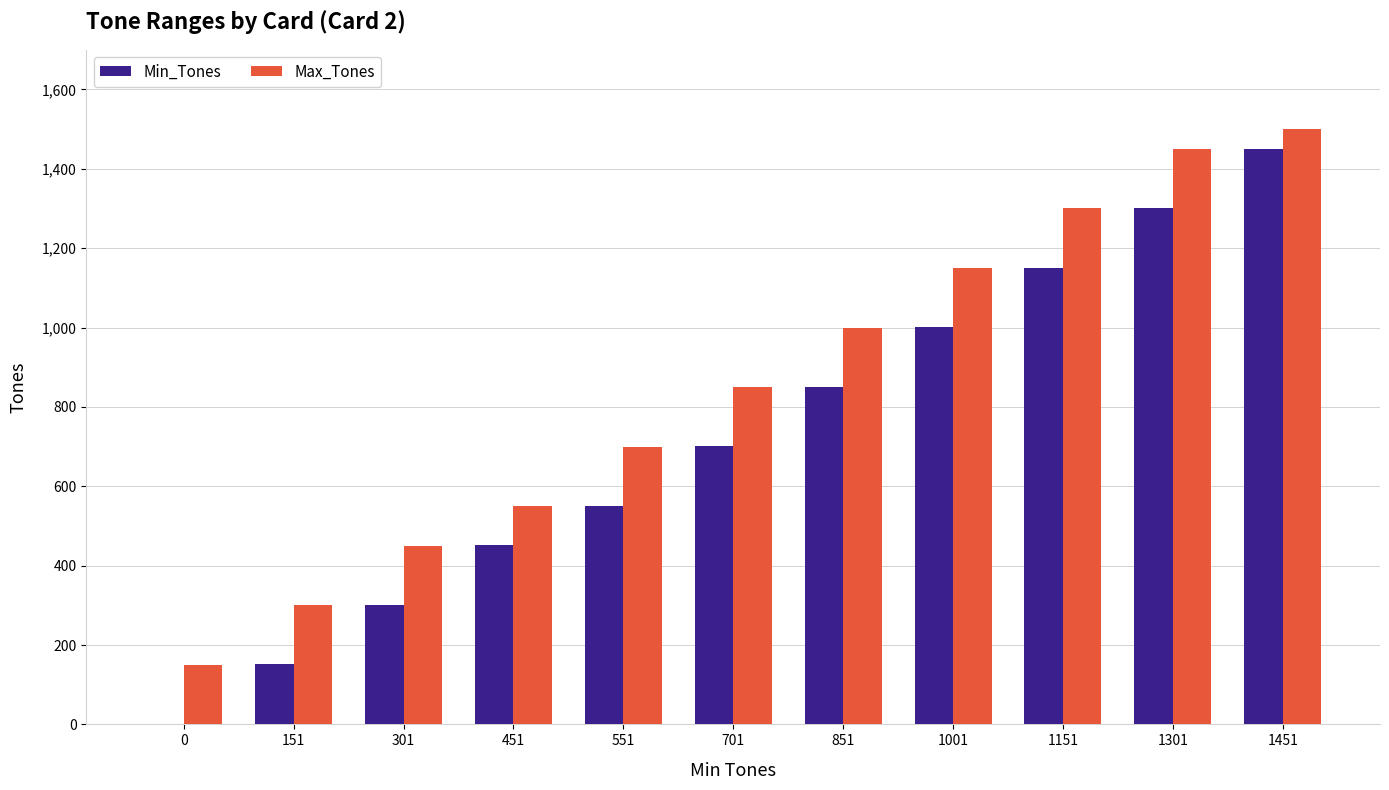

How many groups of bars are there?

11